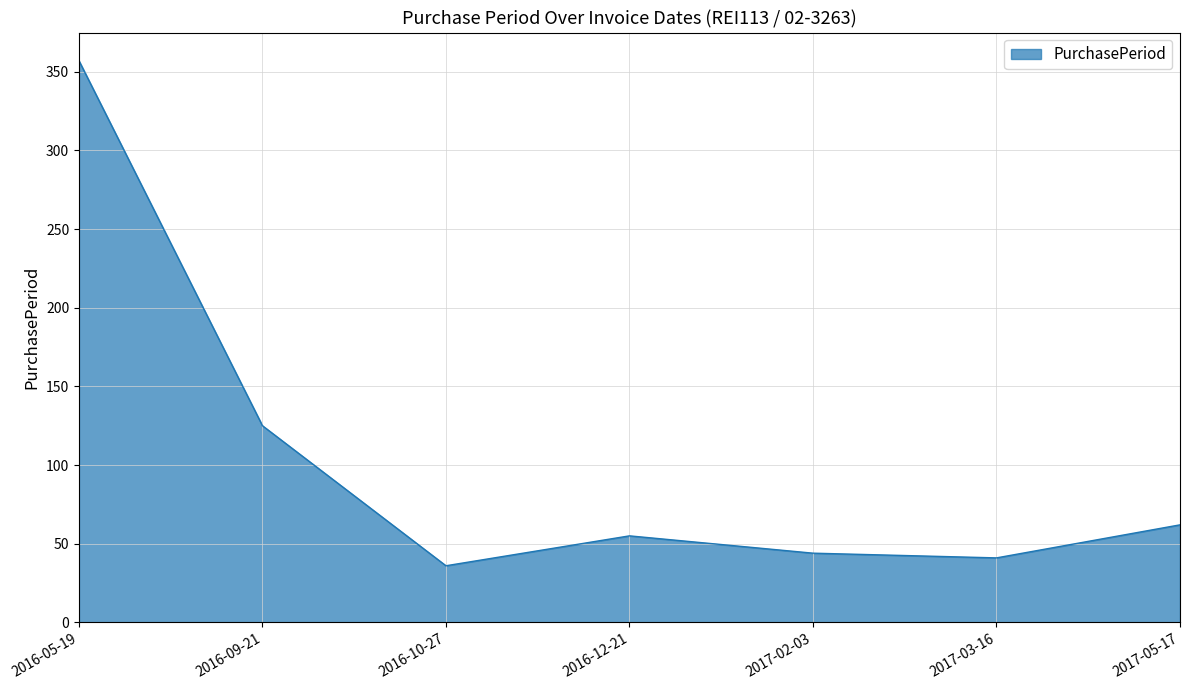

At which label does the data first exceed 55?

2016-05-19